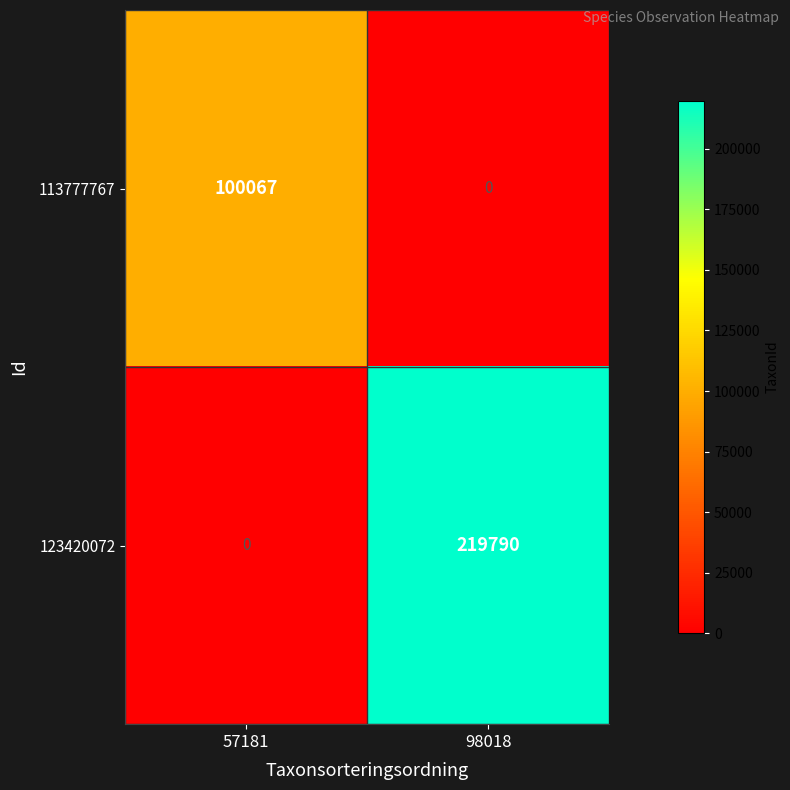

What is the total value across all series at 57181?

100067